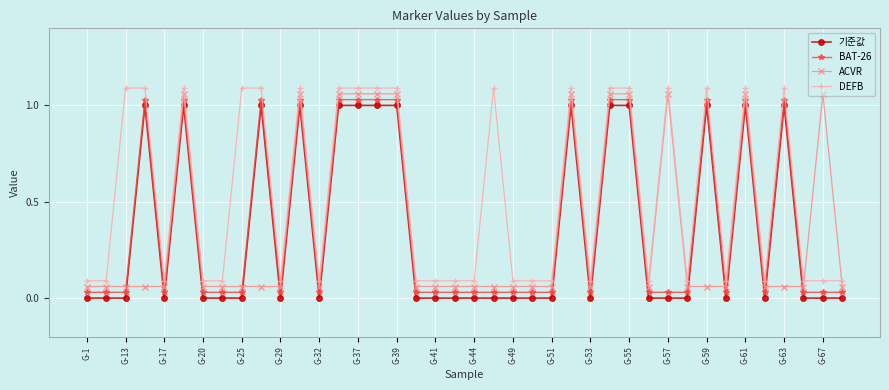

Is this an area chart (filled region under the line)?

No